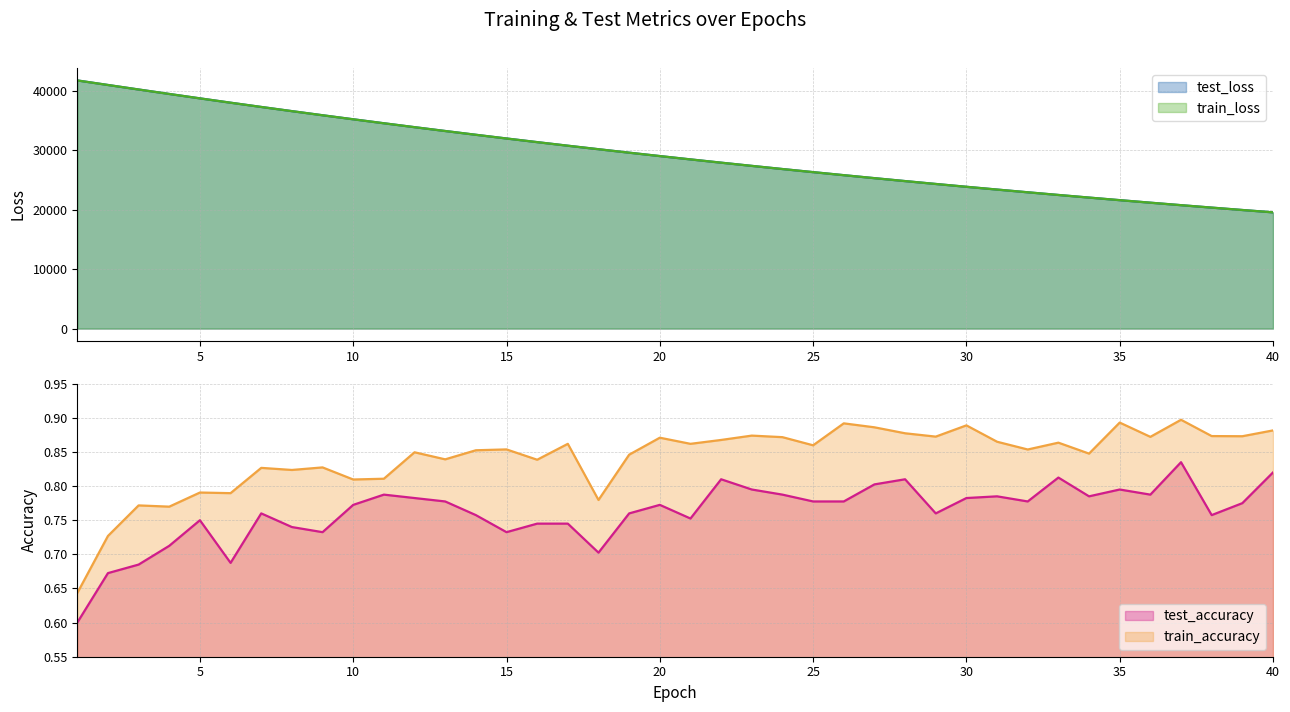

Does the chart display data point markers on the line(s)?

No